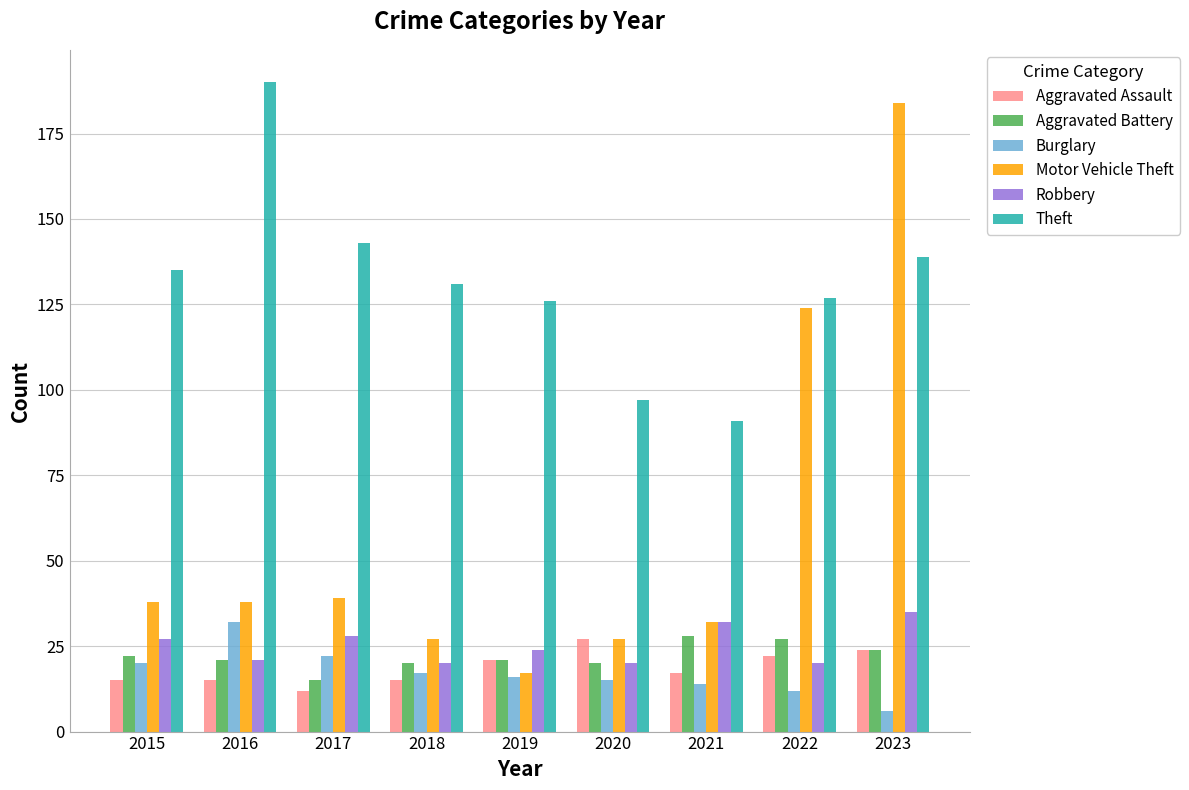

Reading left to right, what are all the values shown in this chart?

Aggravated Assault: 15	15	12	15	21	27	17	22	24
Aggravated Battery: 22	21	15	20	21	20	28	27	24
Burglary: 20	32	22	17	16	15	14	12	6
Motor Vehicle Theft: 38	38	39	27	17	27	32	124	184
Robbery: 27	21	28	20	24	20	32	20	35
Theft: 135	190	143	131	126	97	91	127	139